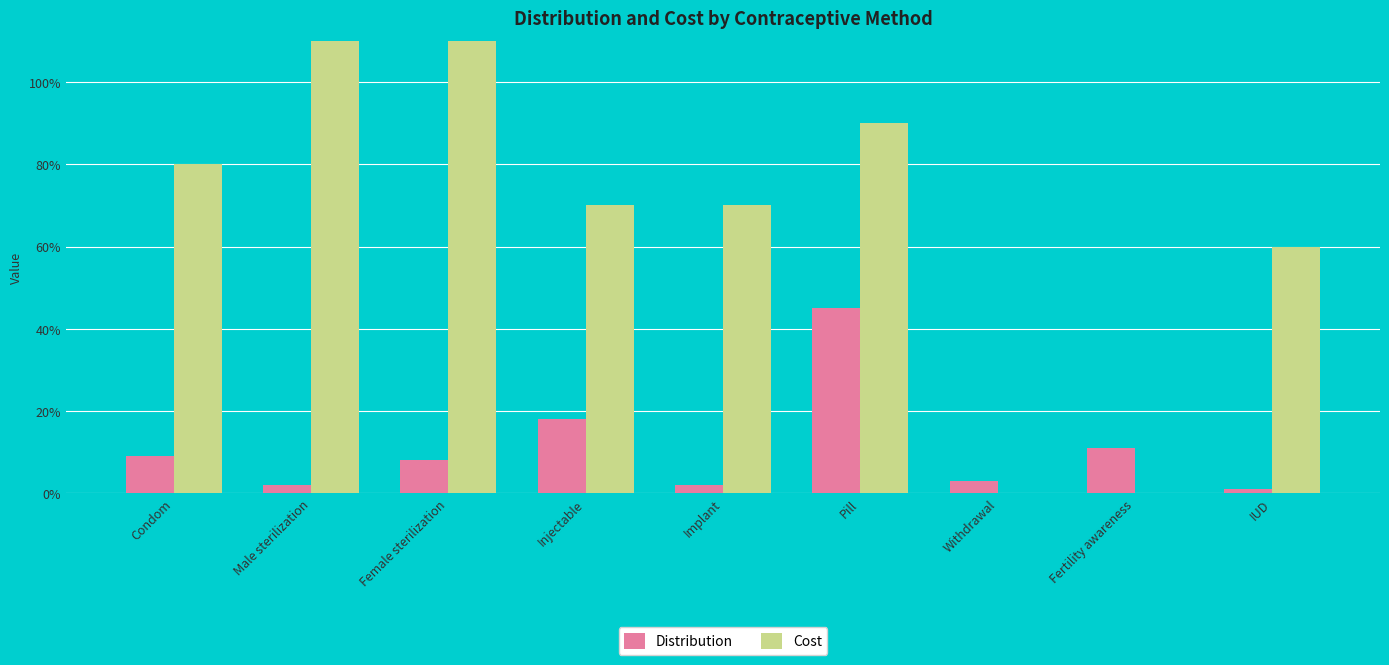

The Cost series shows 1.0 at IUD. True or false?

False